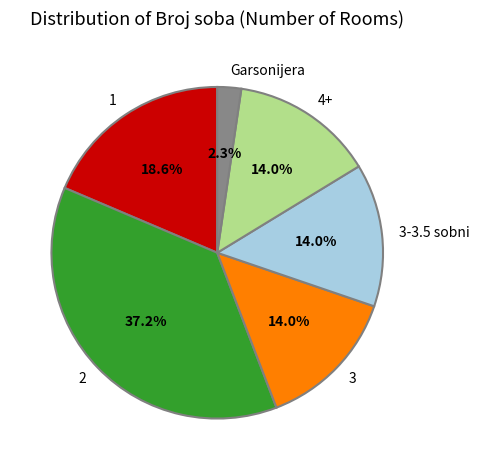

Approximately how many times larger is the value at 3-3.5 sobni compared to 4+?

1.0